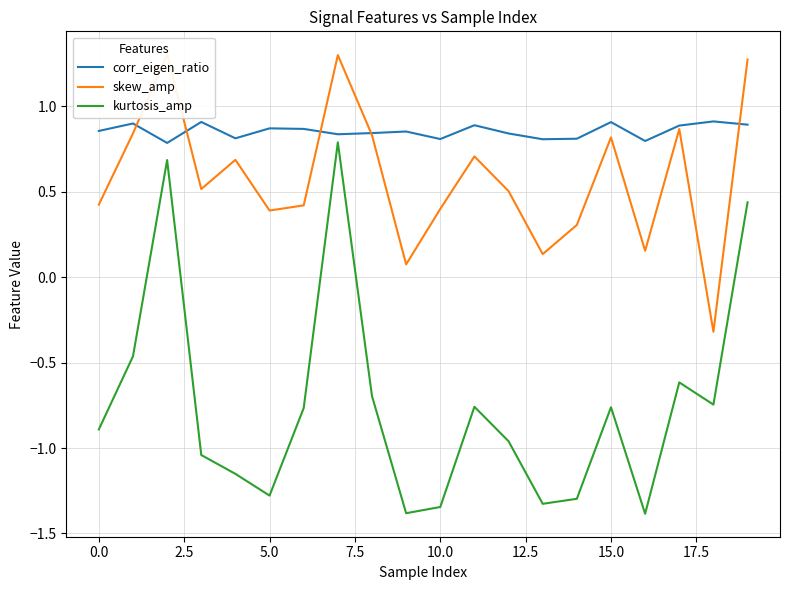

How many data points in kurtosis_amp are above 0?

3